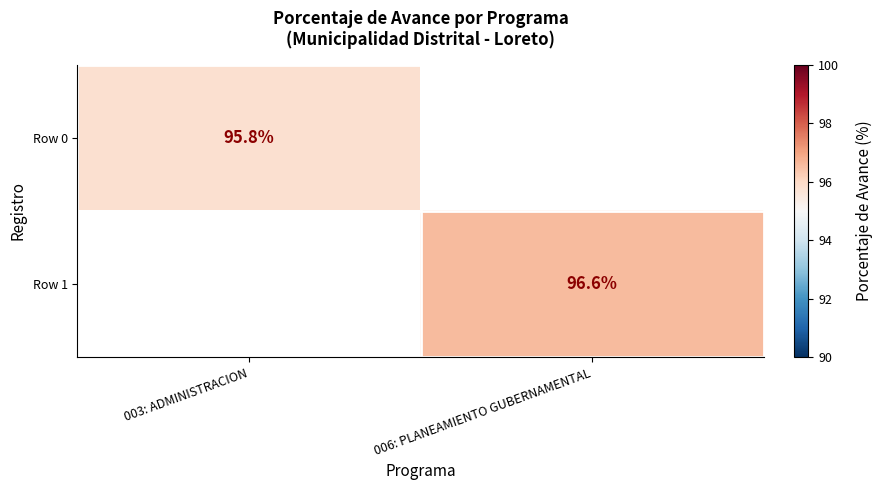

Is it true that Row 0 equals 95.8 at 003: ADMINISTRACION?

True